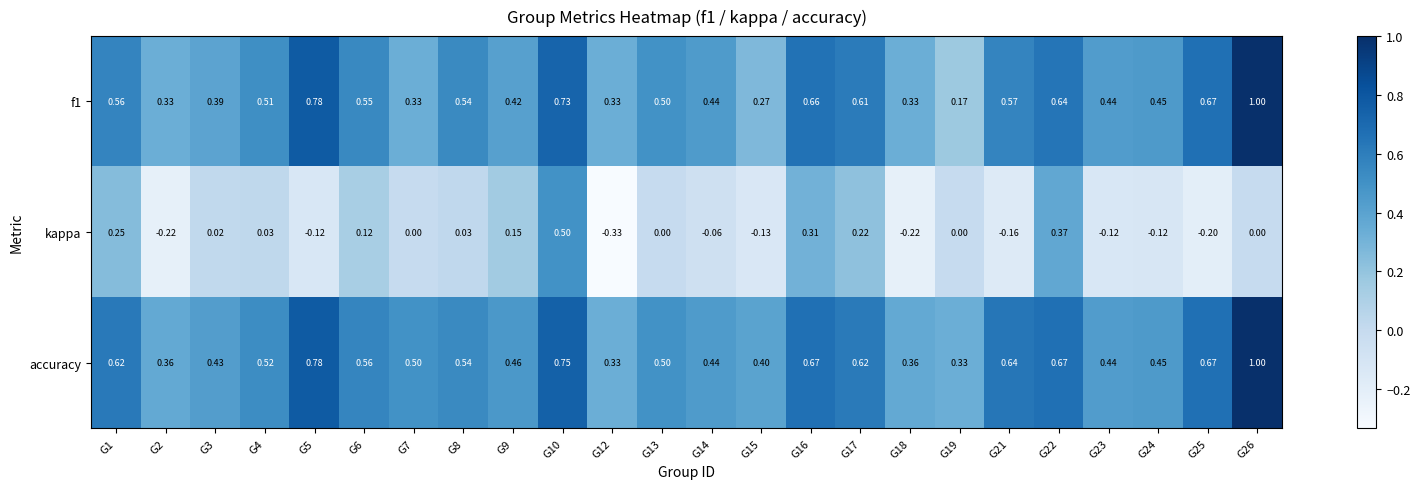

Is the value of accuracy at G2 greater than the value of f1 at G12?

Yes